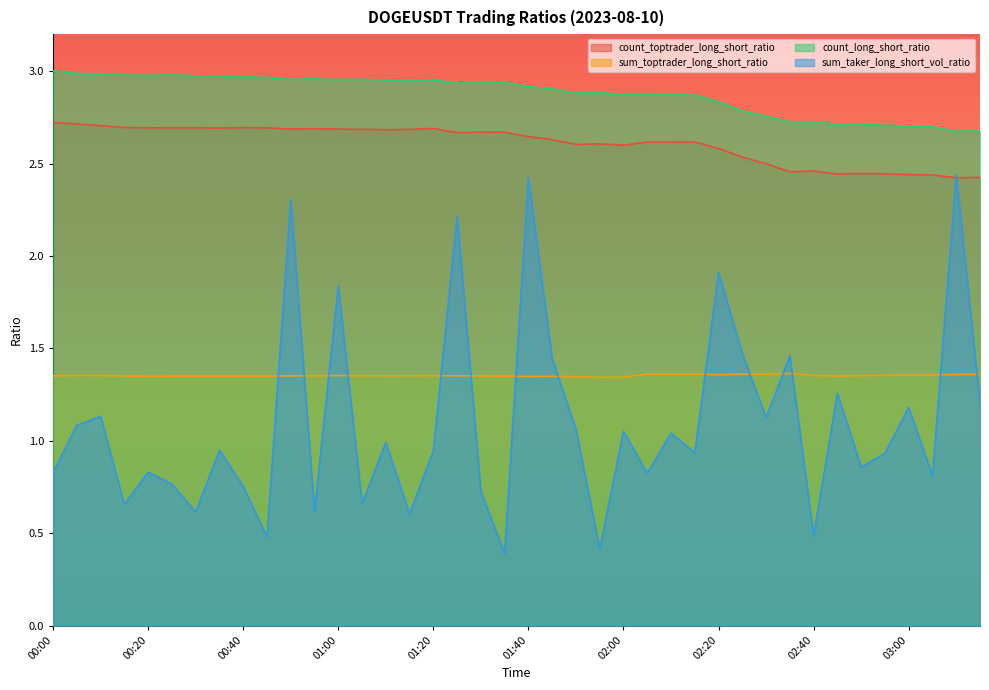

What is the approximate value of count_long_short_ratio at 00:10?

3.0